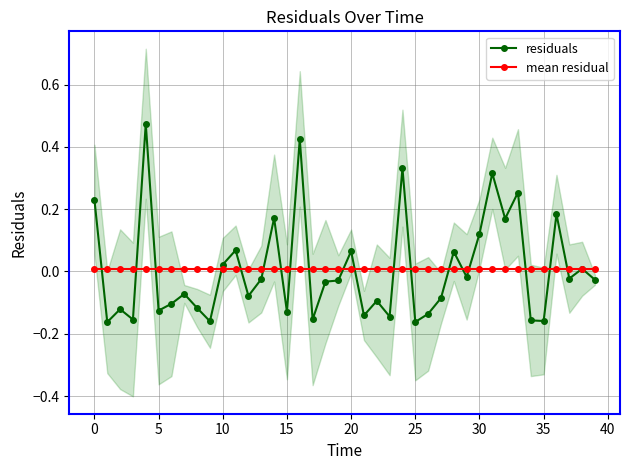

What is the difference between the highest and lowest values at 11?

0.1